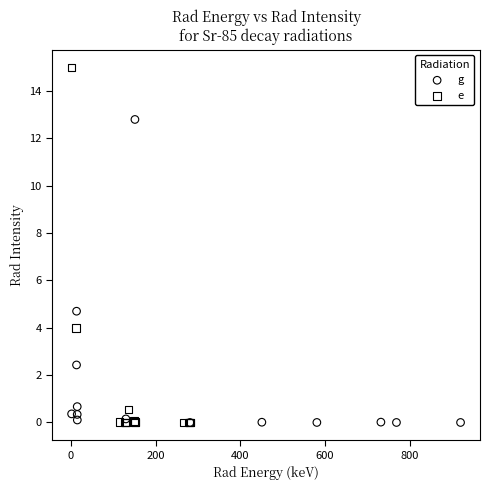

Which series reaches the maximum Y coordinate?

e